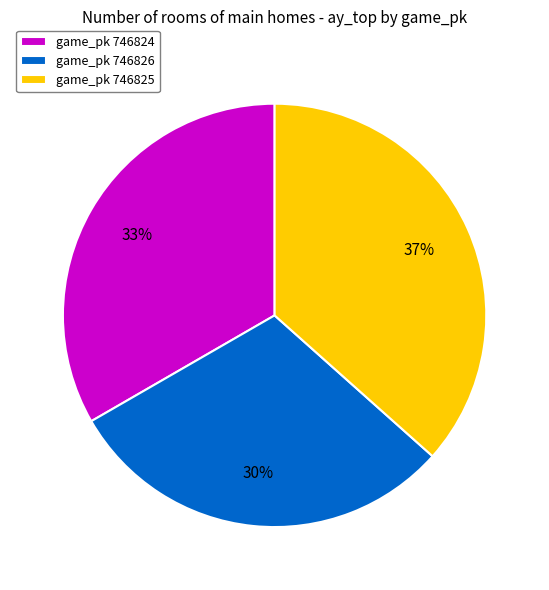

Is it true that game_pk 746826 is 41% of the pie?

False